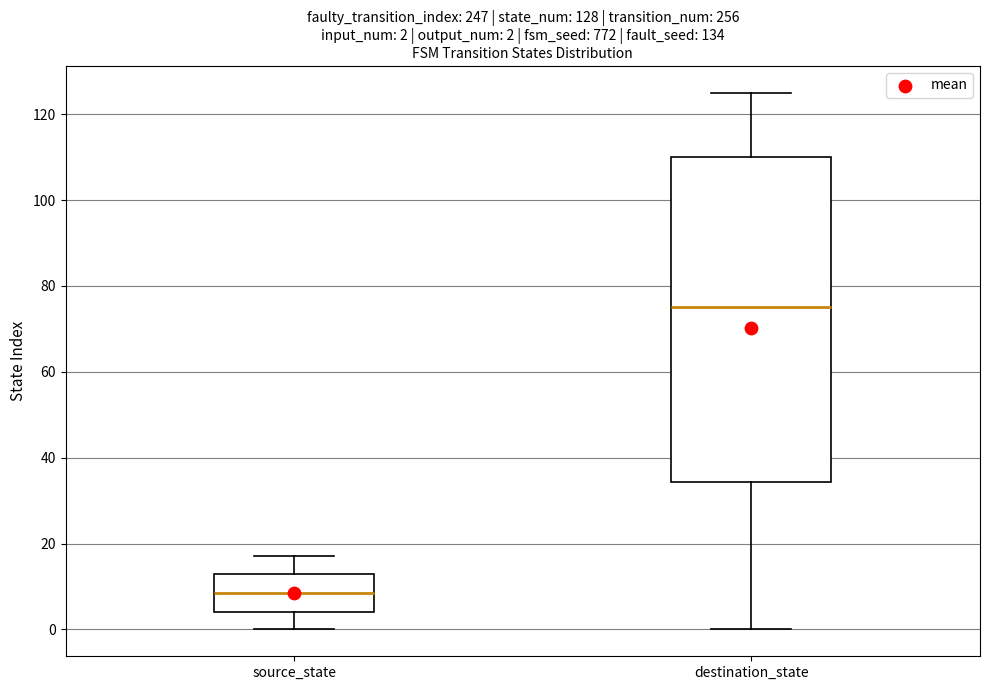

Comparing the boxes themselves (not the whiskers), which one is the tallest?

destination_state